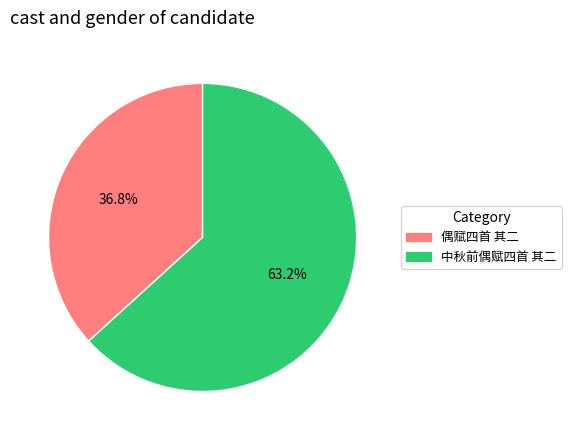

Does any single category account for the majority?

Yes